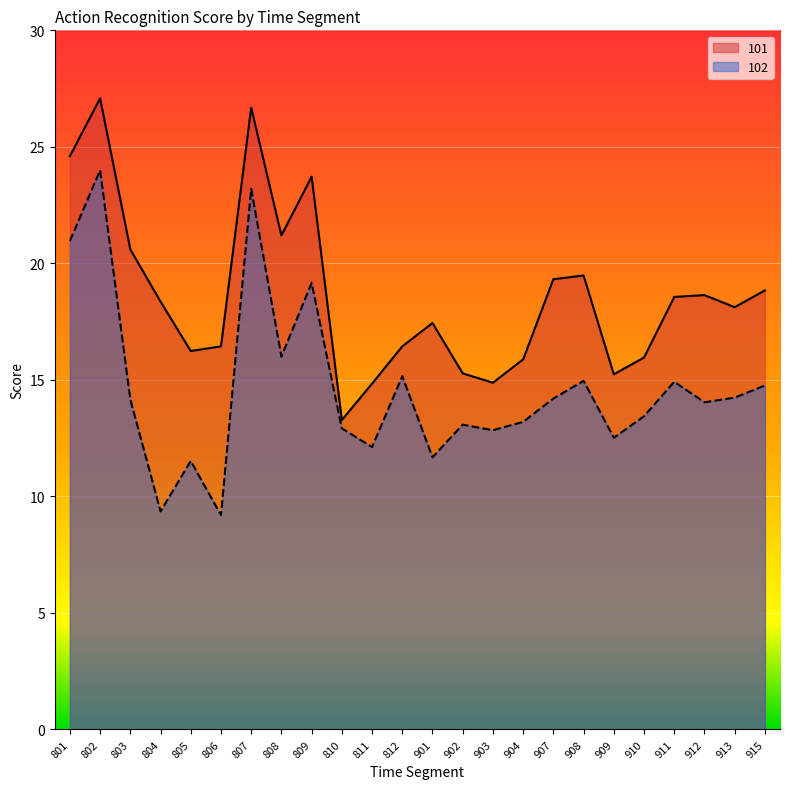

How many values in the 101 series exceed 18?

13